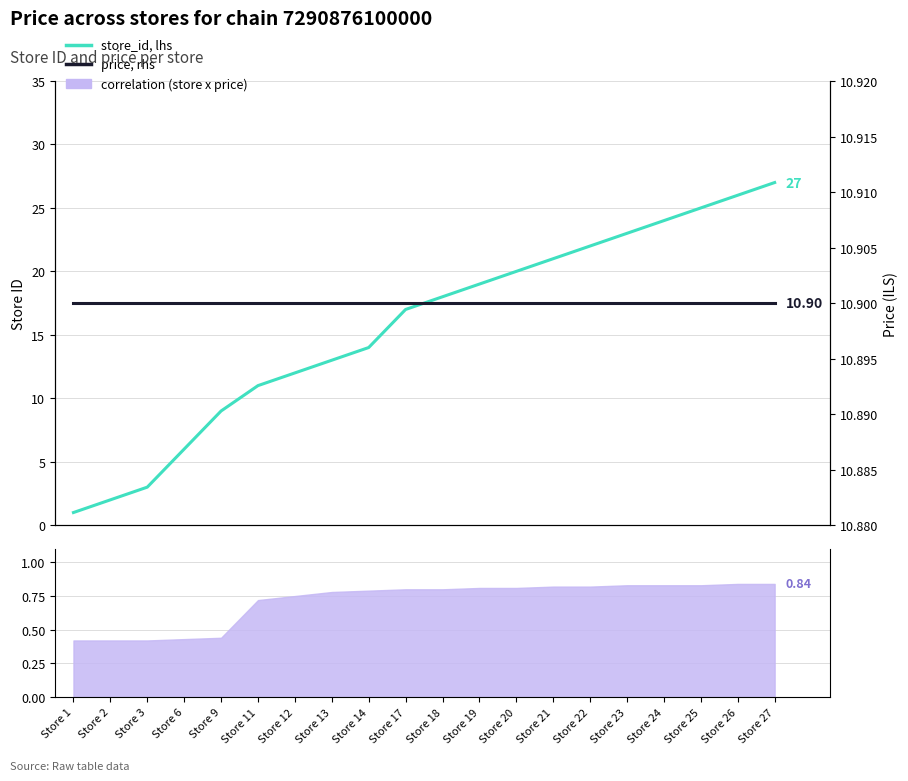

True or false: store_id, lhs has a value of 3.0 at Store 3.

True